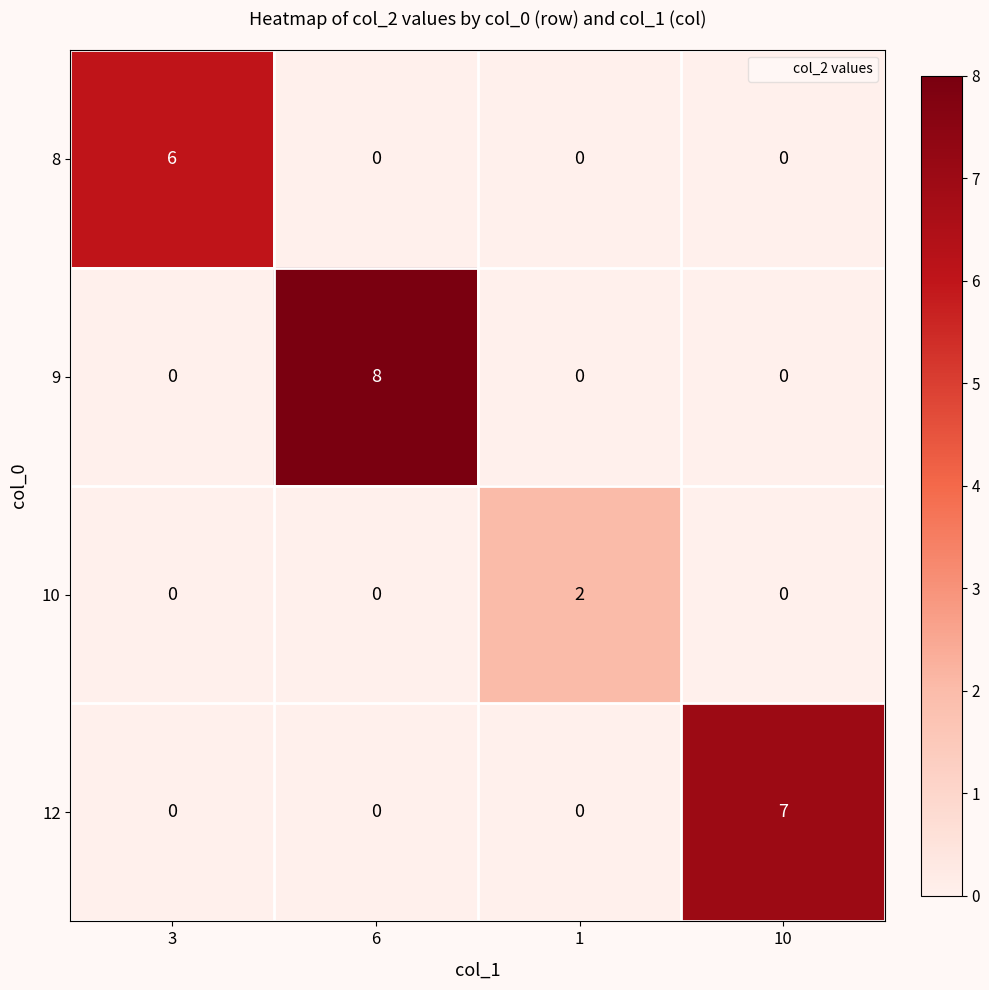

What is the spread (max minus min) of values at 10?

7